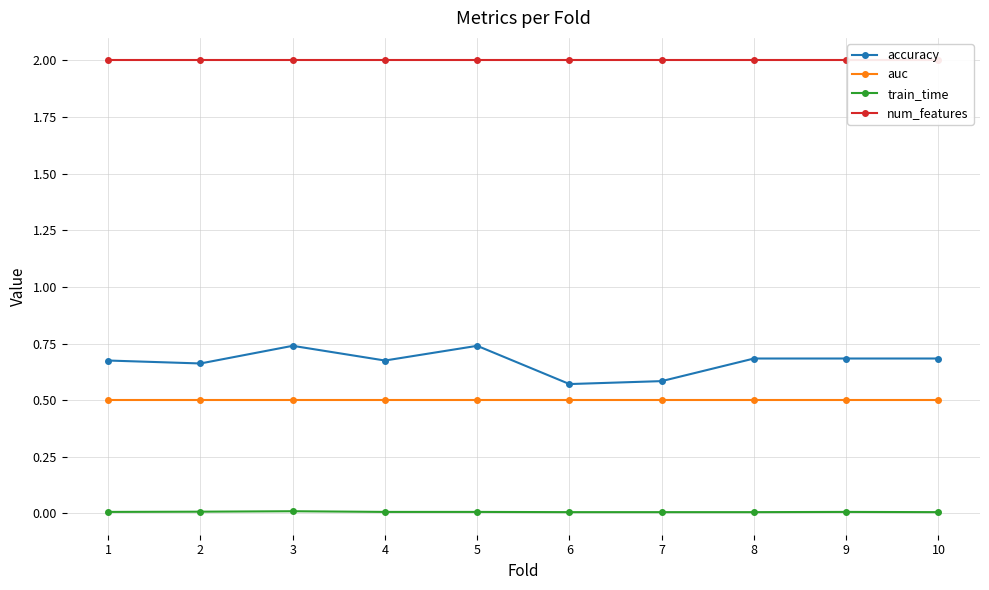

Is it true that auc equals 0.5 at 3?

True